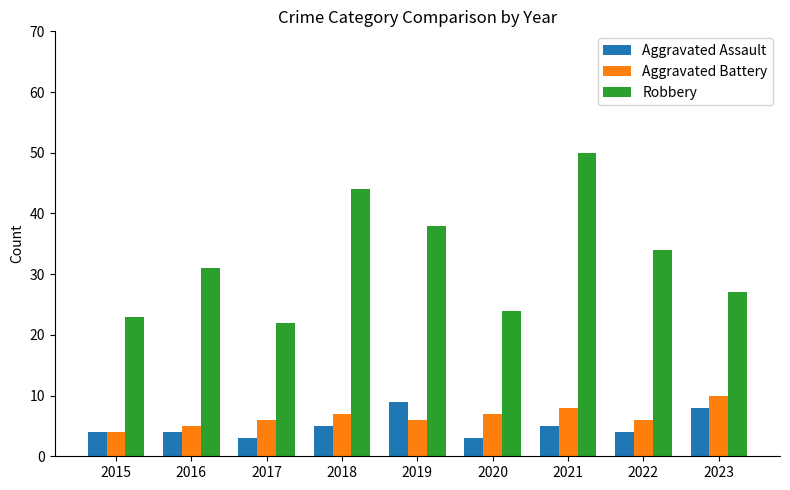

List the labels in order of Robbery value, smallest first.

2017, 2015, 2020, 2023, 2016, 2022, 2019, 2018, 2021